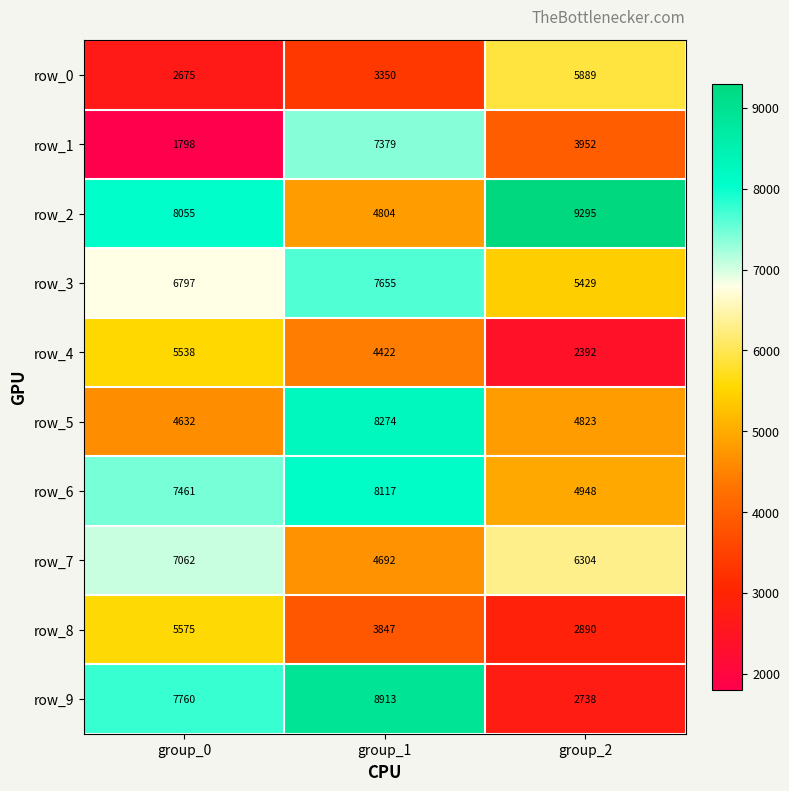

Is the value of row_1 at group_1 greater than the value of row_8 at group_1?

Yes